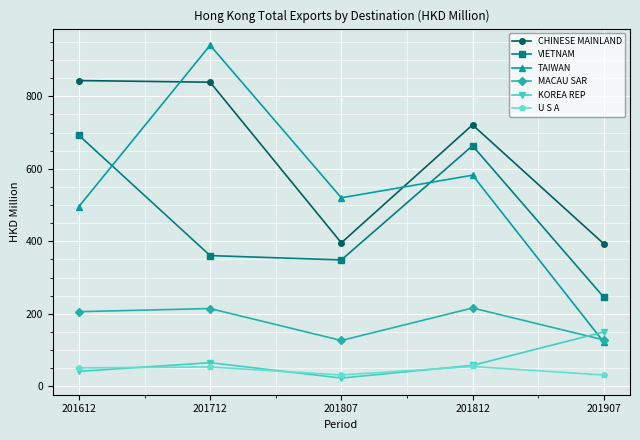

What is the average value of the MACAU SAR series?

178.3